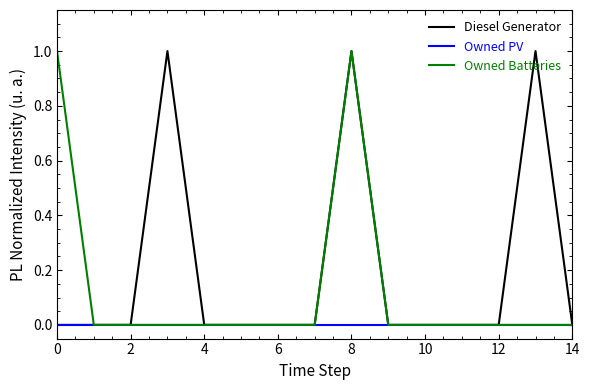

Rank the series by their average value, from highest to lowest.

Diesel Generator, Owned Batteries, Owned PV